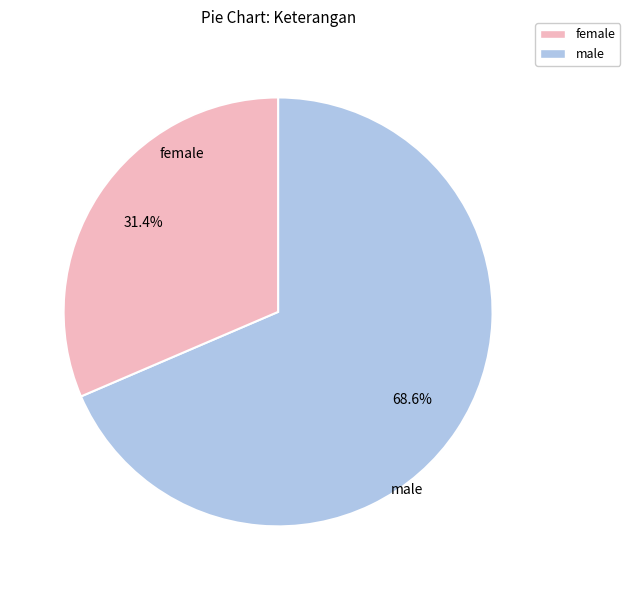

Does any single category account for the majority?

Yes